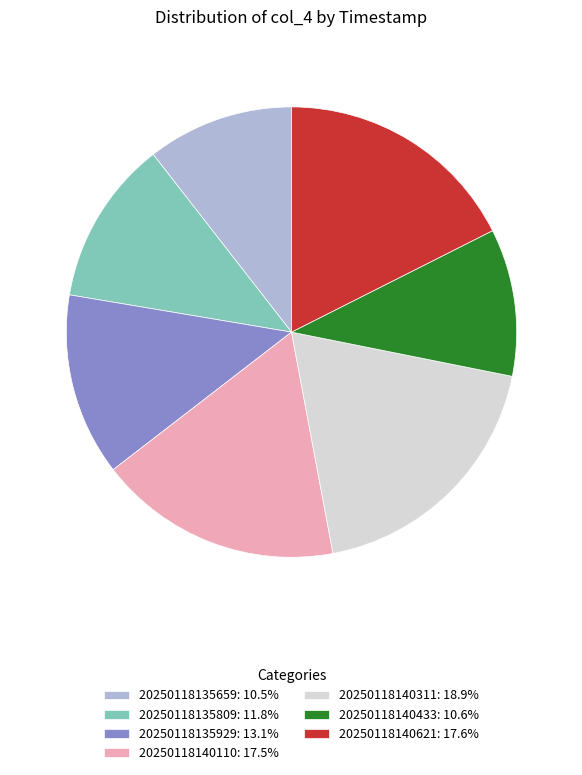

How many segments does this pie chart have?

7